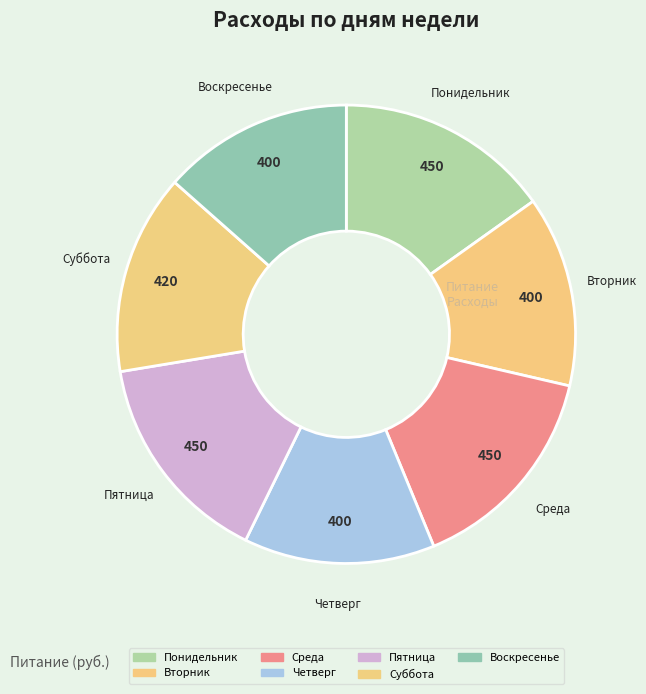

How many slices are in this pie chart?

7